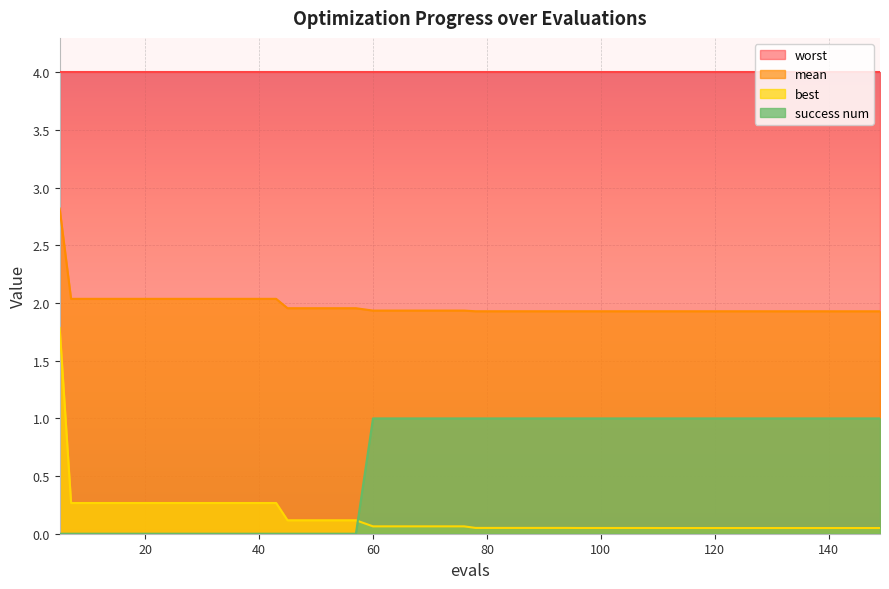

Which category has the highest value in the best series?

5